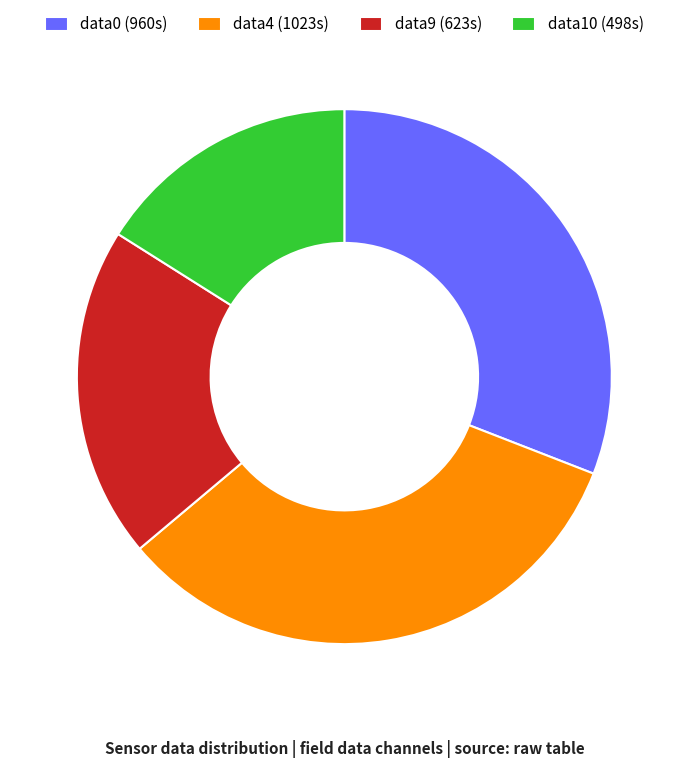

True or false: data4 (1023s) accounts for 47% of the total.

False